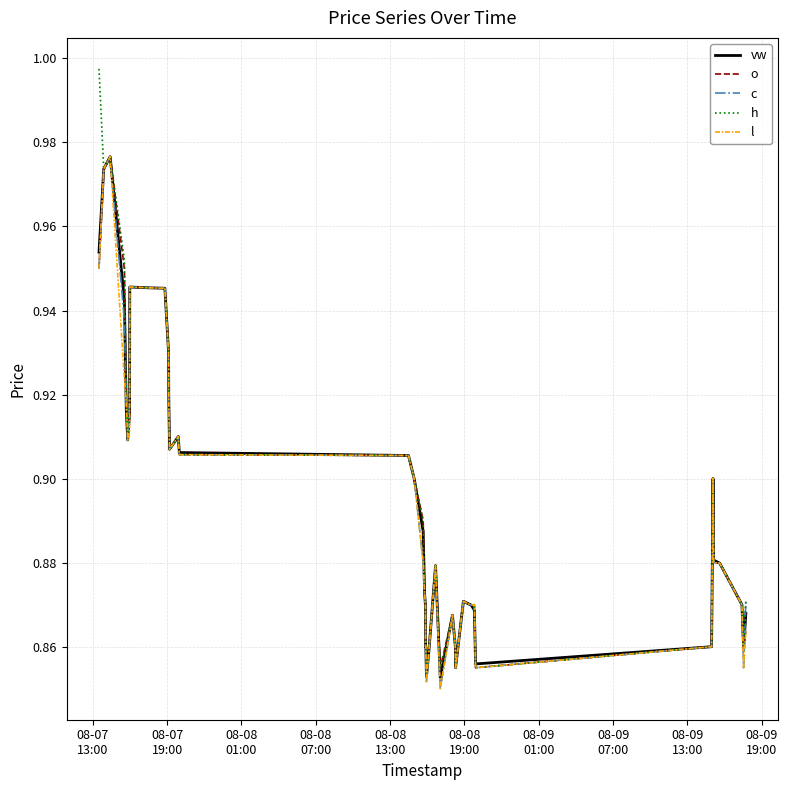

Which series has the largest range (max minus min)?

h